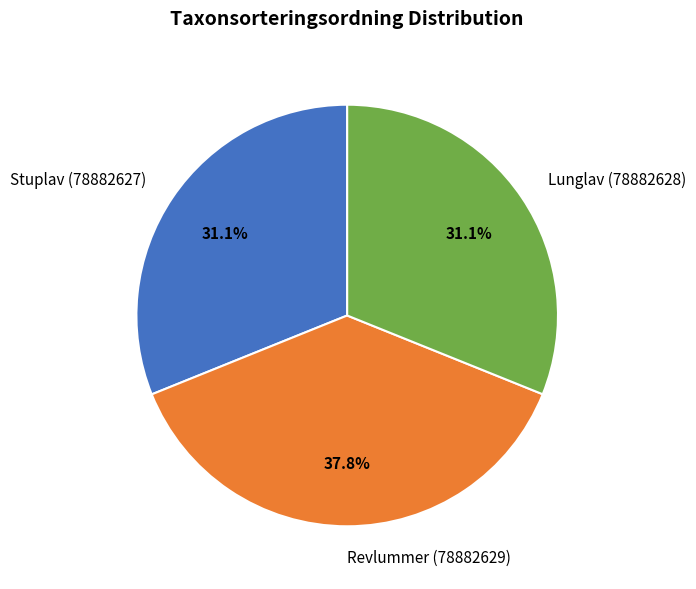

How many slices are in this pie chart?

3